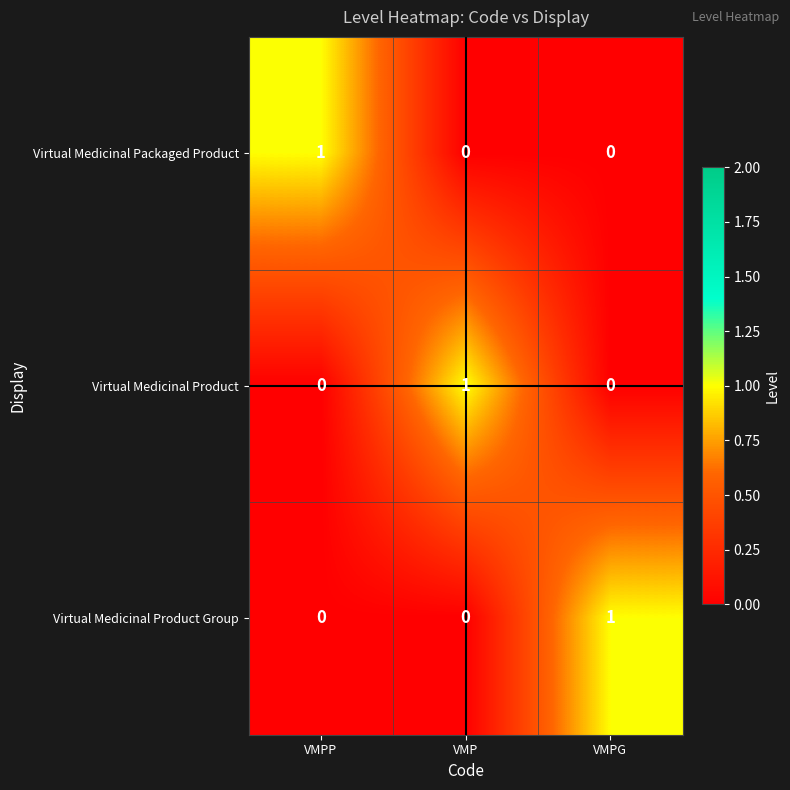

Reading left to right, transcribe all the data shown in this chart.

Virtual Medicinal Packaged Product: VMPP=1	VMP=0	VMPG=0
Virtual Medicinal Product: VMPP=0	VMP=1	VMPG=0
Virtual Medicinal Product Group: VMPP=0	VMP=0	VMPG=1